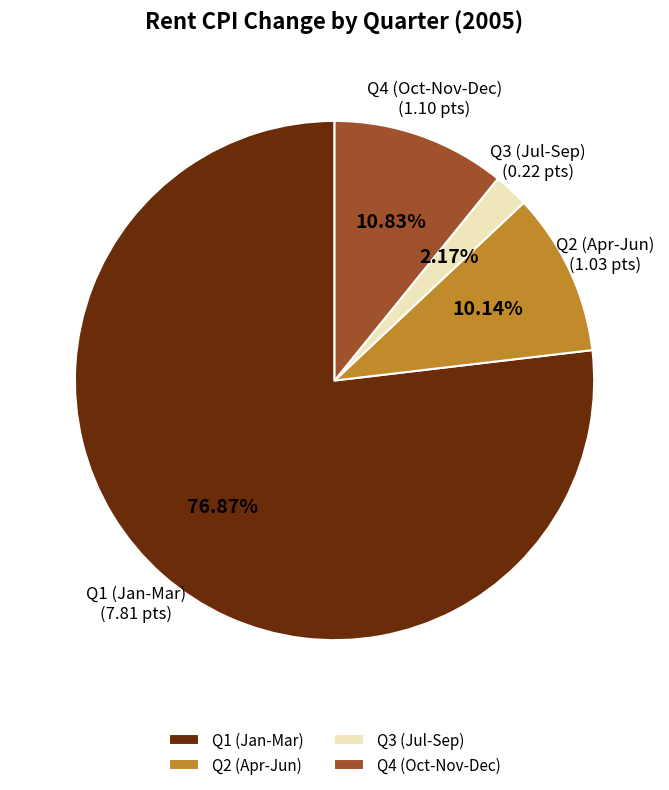

Do Q1 (Jan-Mar) and Q2 (Apr-Jun) together represent more than half of the pie?

Yes